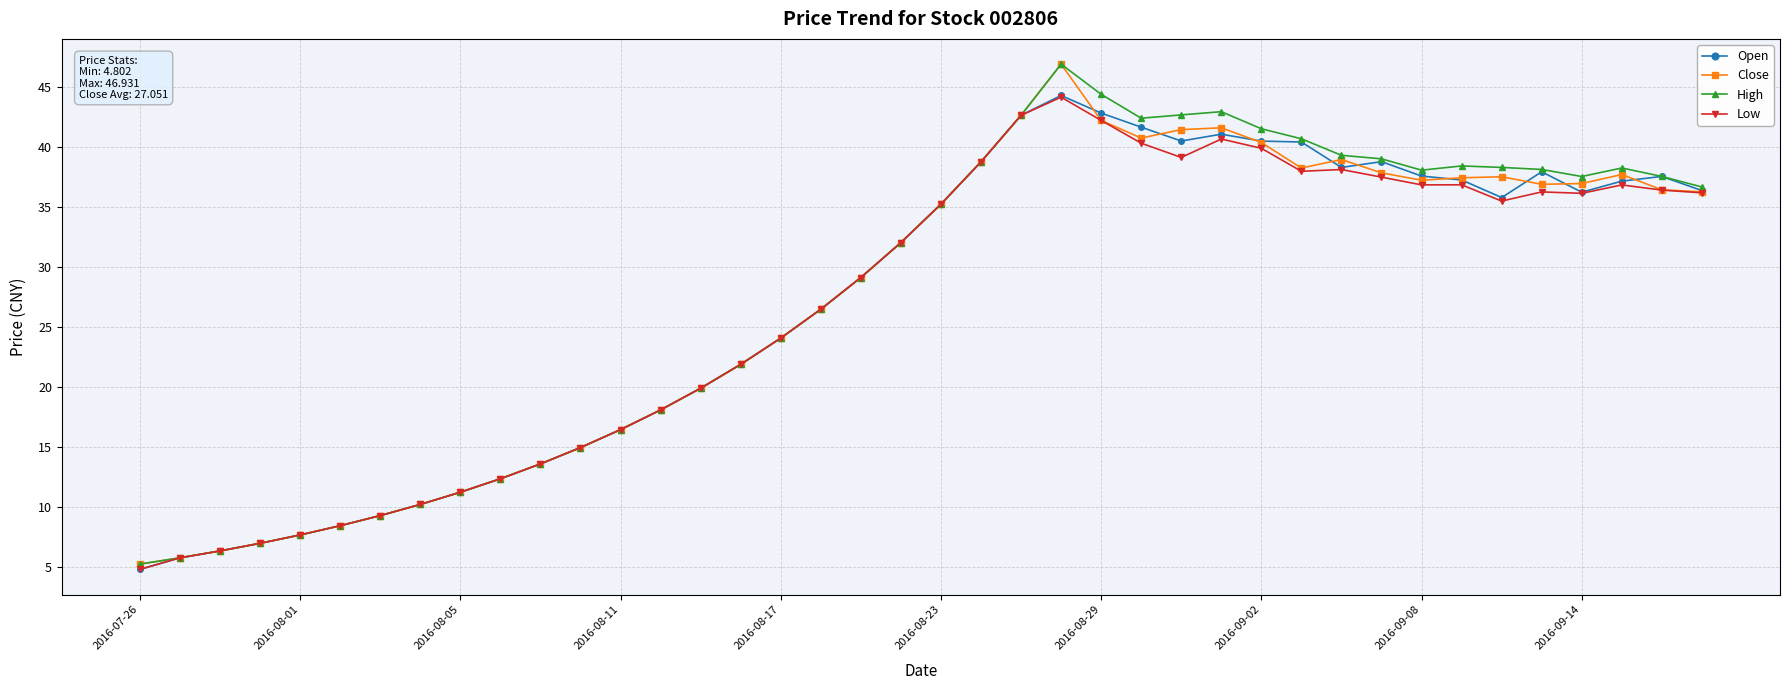

What is the maximum value shown in the chart?

46.9